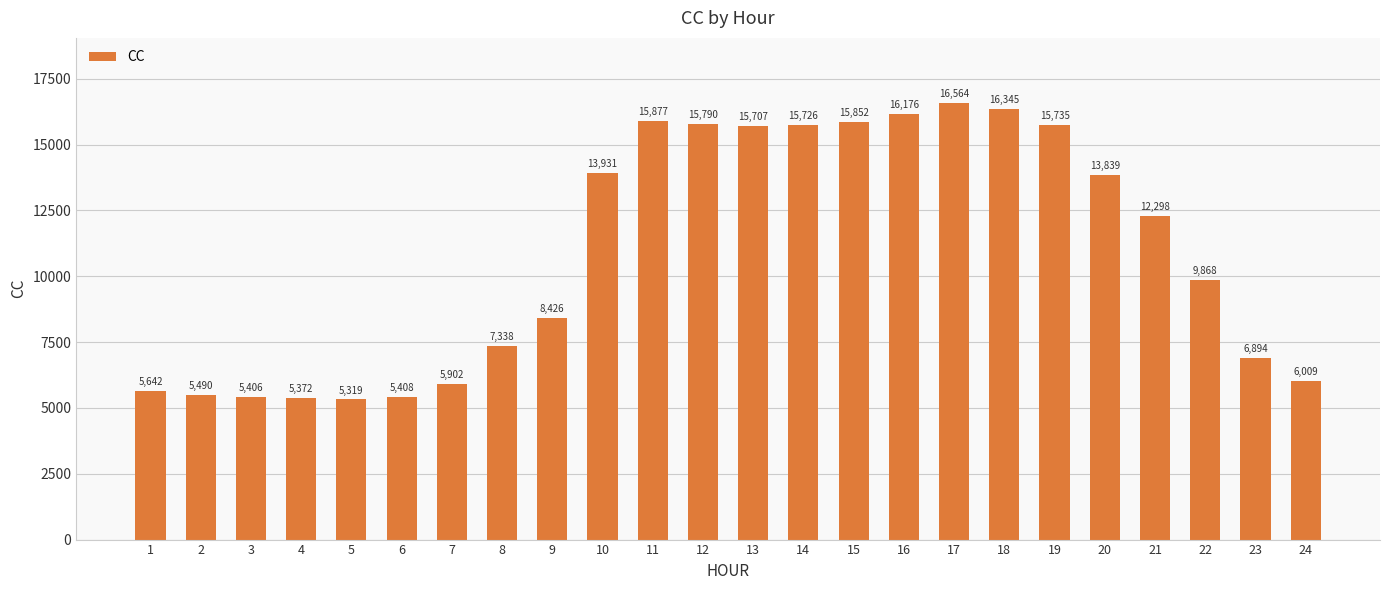

At which category does the chart reach its minimum across all series?

5